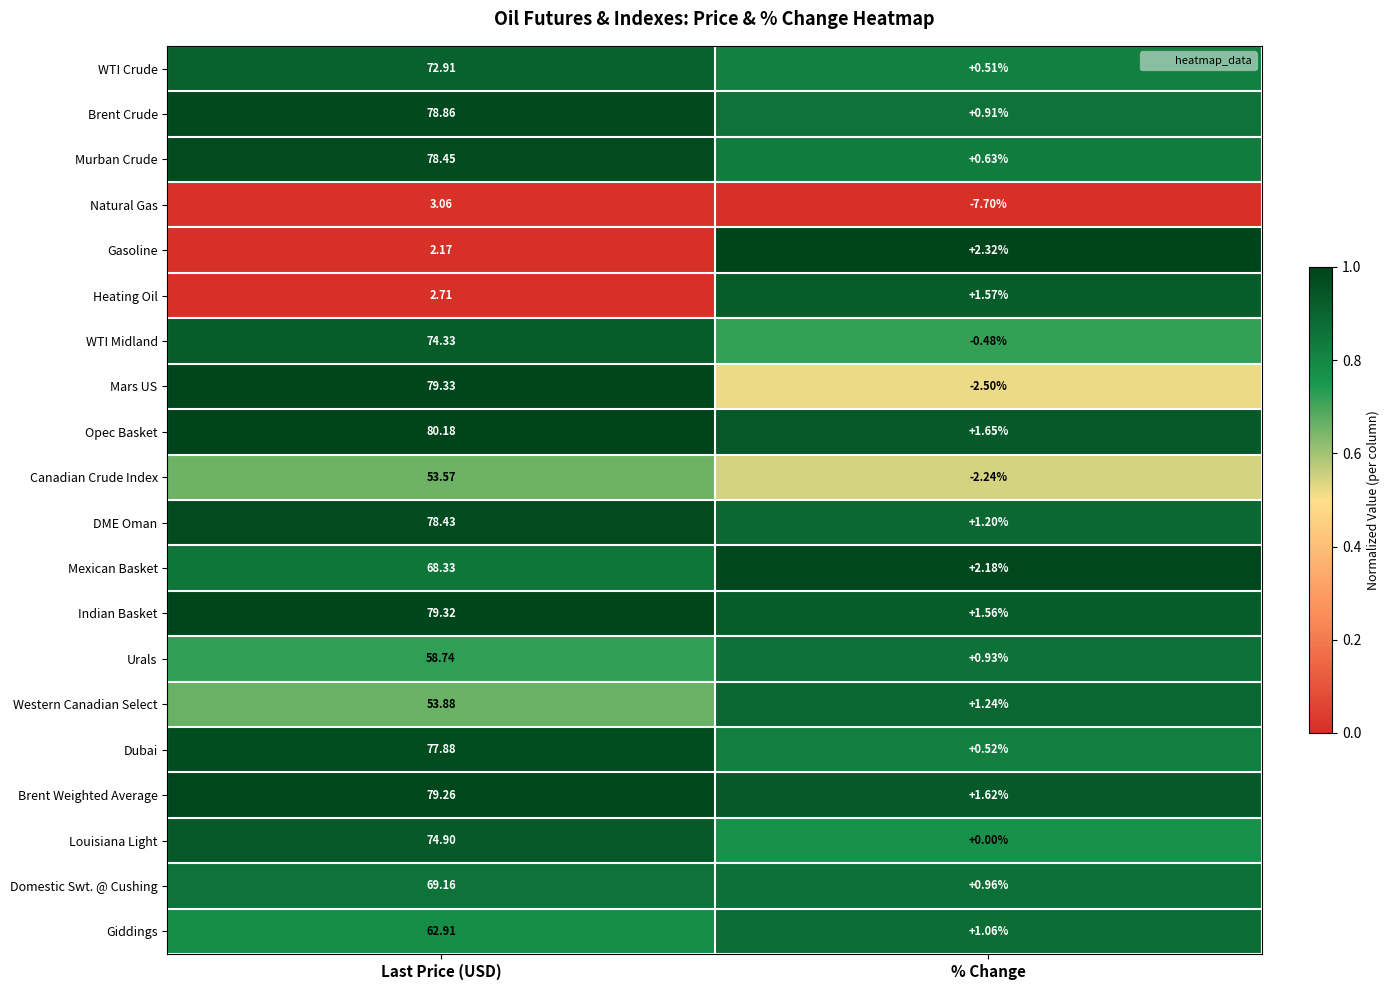

What is the spread (max minus min) of values at % Change?

10.0